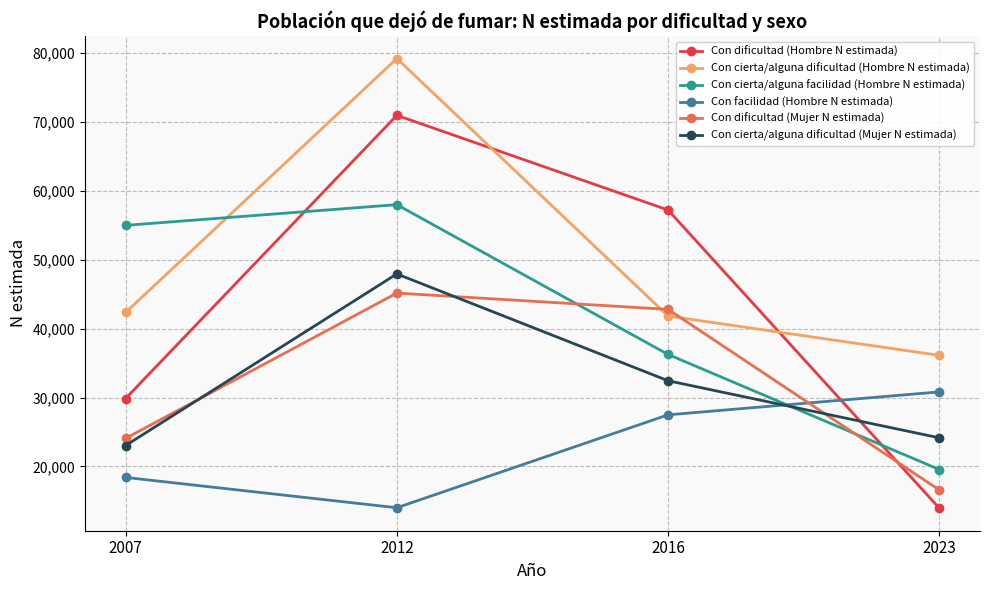

What is the total value across all series at 2007?

192693